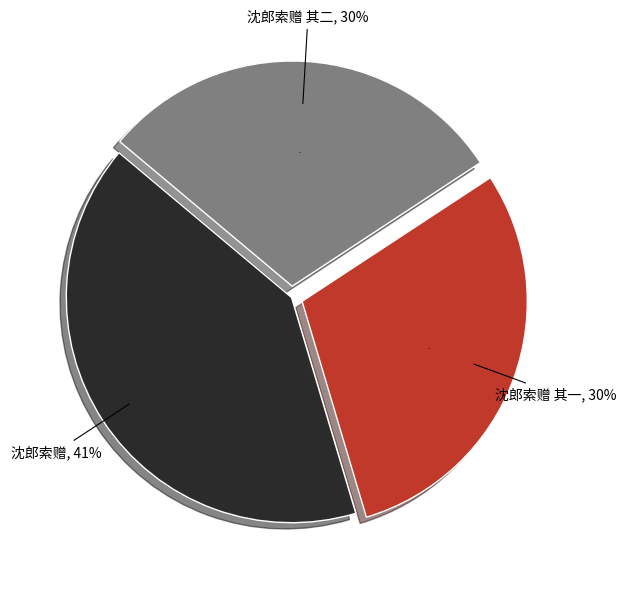

Rank the categories by value from highest to lowest.

沈郎索赠, 沈郎索赠 其二, 沈郎索赠 其一